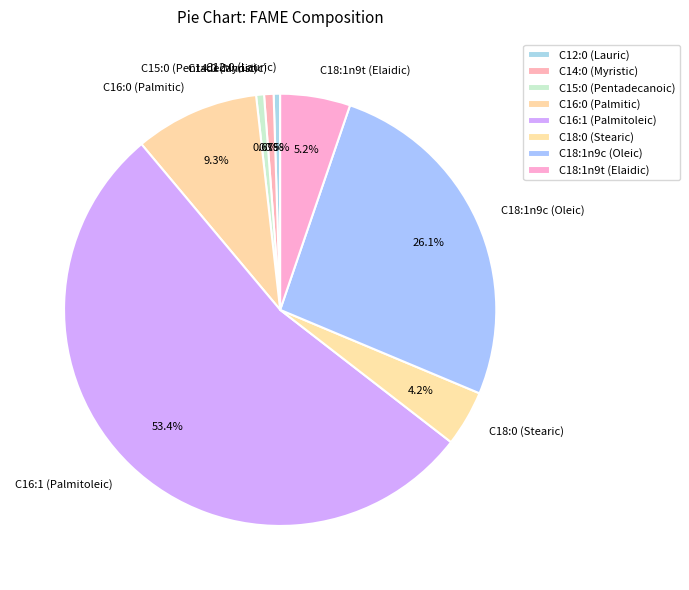

What is the majority slice?

C16:1 (Palmitoleic)